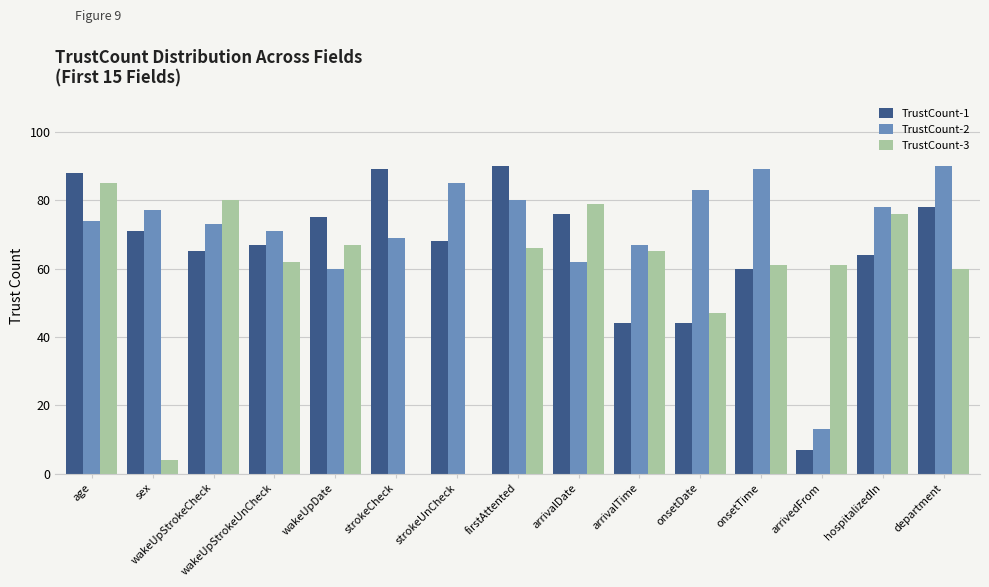

Are the bars horizontal?

No